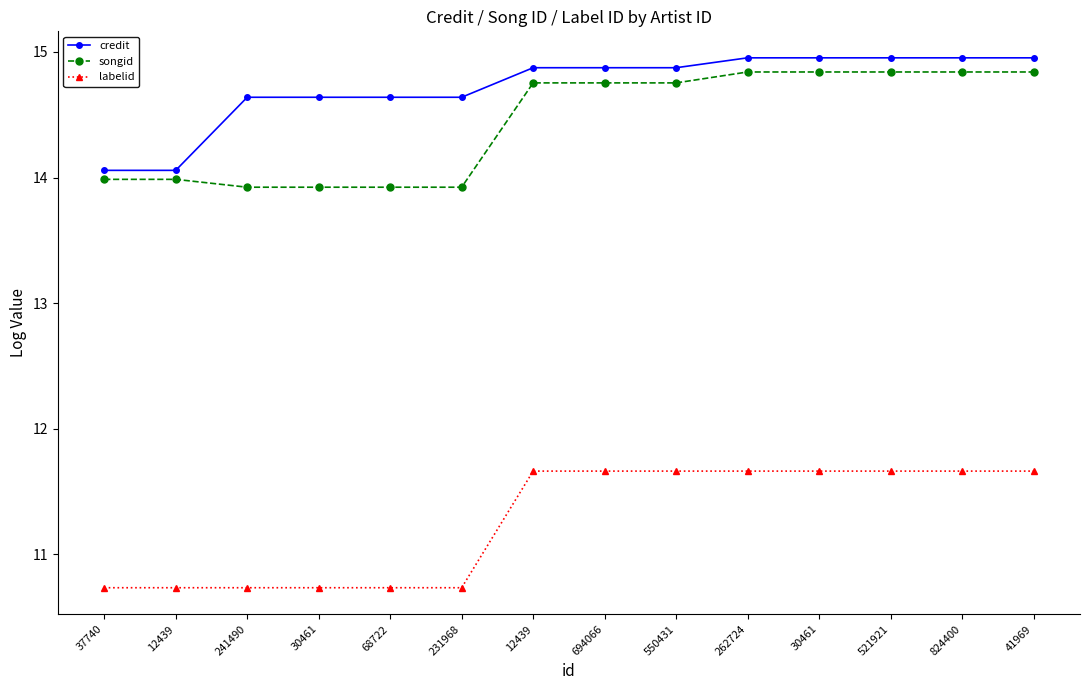

Is this an area chart (filled region under the line)?

No